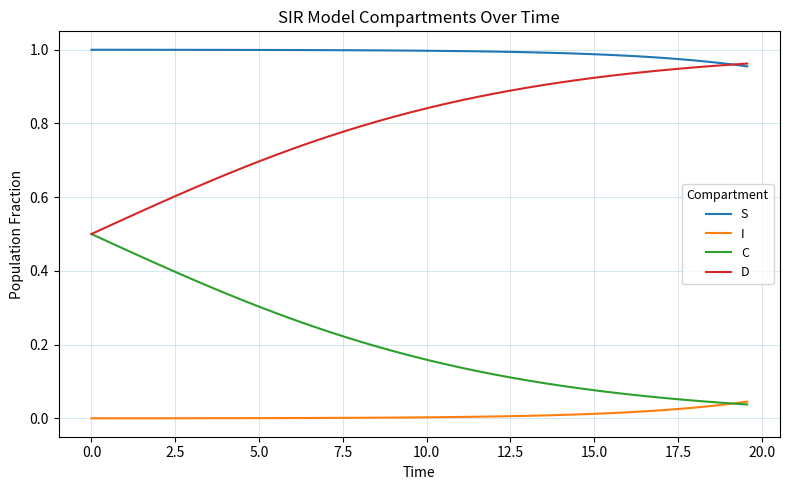

Rank the series by their average value, from lowest to highest.

I, C, D, S